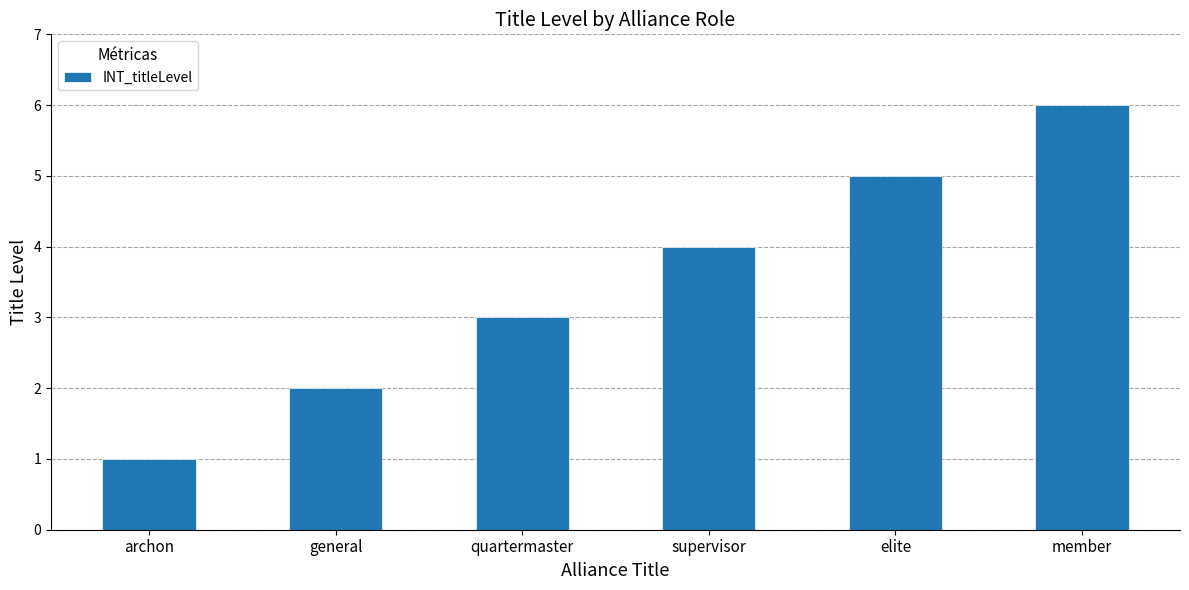

Approximately how many times larger is the value at supervisor compared to elite?

0.8